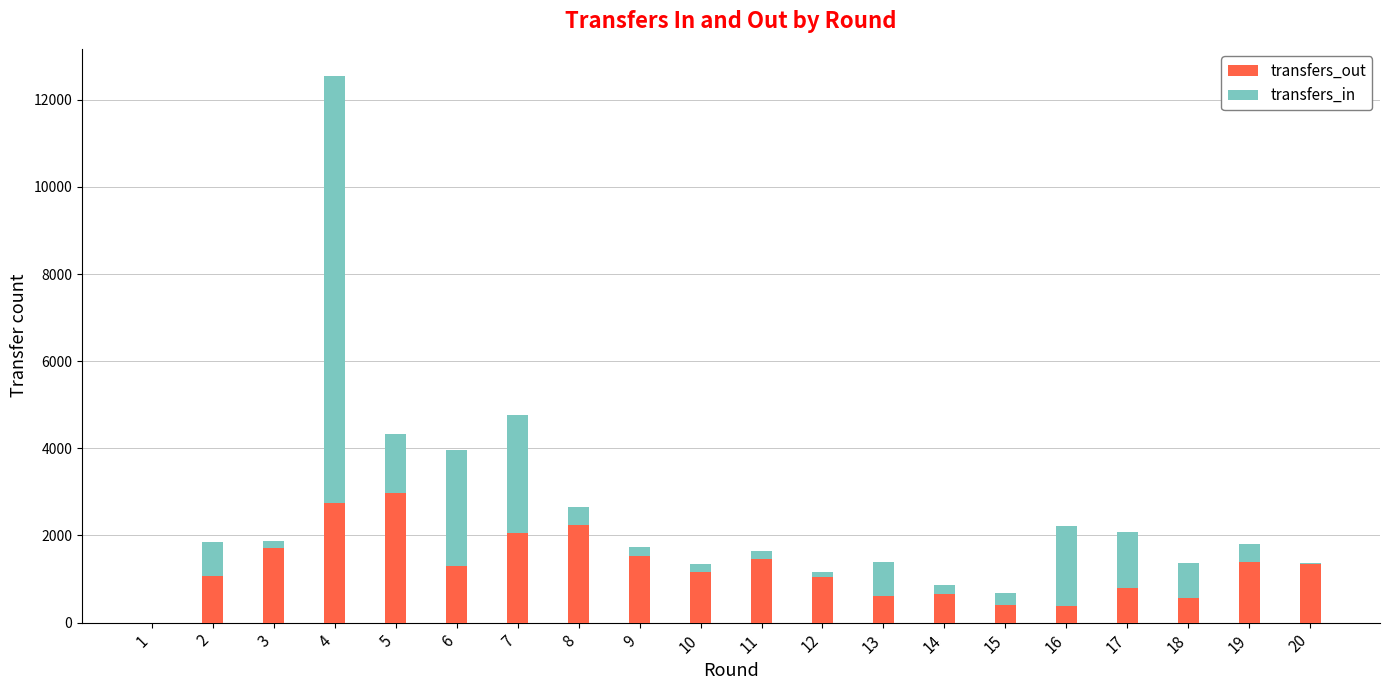

At which category is the sum across all series the highest?

4